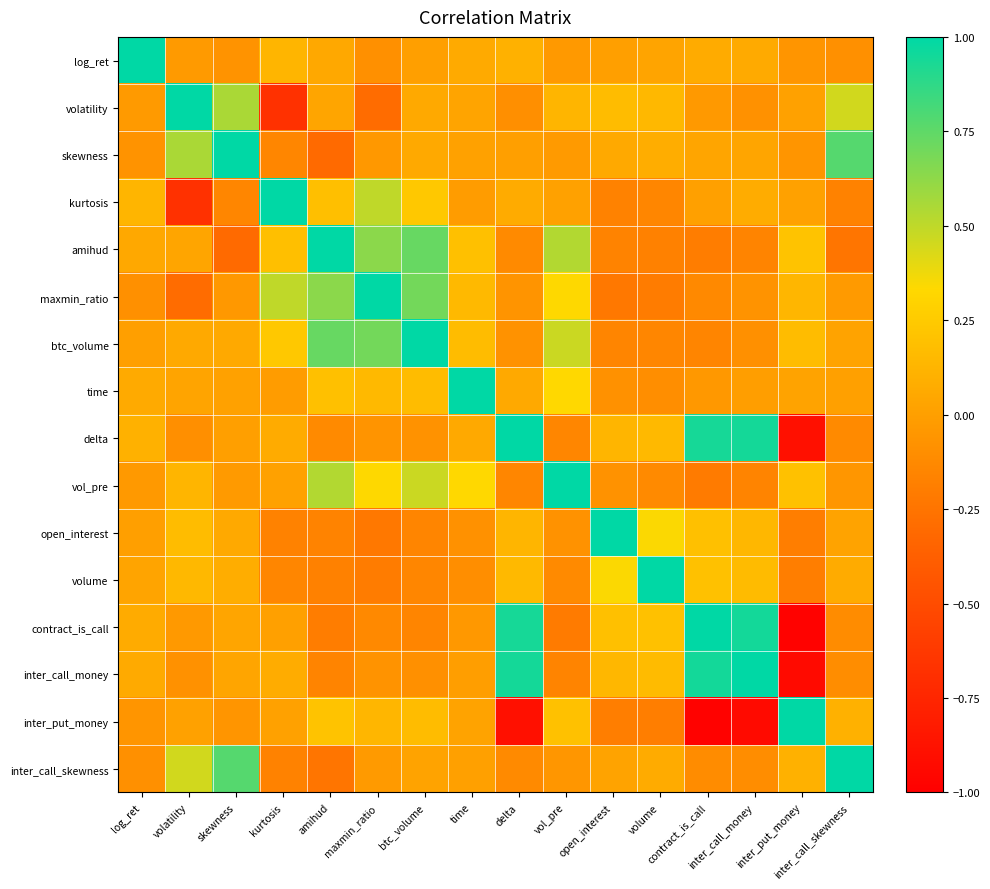

Reading left to right, extract all data points from this chart.

log_ret: log_ret=1.0	volatility=-0.0	skewness=-0.1	kurtosis=0.1	amihud=0.1	maxmin_ratio=-0.1	btc_volume=0.0	time=0.1	delta=0.1	vol_pre=-0.0	open_interest=0.0	volume=0.0	contract_is_call=0.1	inter_call_money=0.1	inter_put_money=-0.1	inter_call_skewness=-0.1
volatility: log_ret=-0.0	volatility=1.0	skewness=0.6	kurtosis=-0.7	amihud=0.0	maxmin_ratio=-0.3	btc_volume=0.1	time=0.0	delta=-0.1	vol_pre=0.1	open_interest=0.2	volume=0.1	contract_is_call=-0.0	inter_call_money=-0.1	inter_put_money=0.0	inter_call_skewness=0.5
skewness: log_ret=-0.1	volatility=0.6	skewness=1.0	kurtosis=-0.1	amihud=-0.3	maxmin_ratio=-0.0	btc_volume=0.1	time=0.0	delta=0.0	vol_pre=-0.0	open_interest=0.1	volume=0.1	contract_is_call=0.0	inter_call_money=0.0	inter_put_money=-0.1	inter_call_skewness=0.8
kurtosis: log_ret=0.1	volatility=-0.7	skewness=-0.1	kurtosis=1.0	amihud=0.2	maxmin_ratio=0.5	btc_volume=0.2	time=-0.0	delta=0.1	vol_pre=0.0	open_interest=-0.2	volume=-0.1	contract_is_call=0.0	inter_call_money=0.1	inter_put_money=0.0	inter_call_skewness=-0.2
amihud: log_ret=0.1	volatility=0.0	skewness=-0.3	kurtosis=0.2	amihud=1.0	maxmin_ratio=0.6	btc_volume=0.7	time=0.2	delta=-0.1	vol_pre=0.5	open_interest=-0.2	volume=-0.2	contract_is_call=-0.2	inter_call_money=-0.2	inter_put_money=0.2	inter_call_skewness=-0.2
maxmin_ratio: log_ret=-0.1	volatility=-0.3	skewness=-0.0	kurtosis=0.5	amihud=0.6	maxmin_ratio=1.0	btc_volume=0.7	time=0.2	delta=-0.1	vol_pre=0.3	open_interest=-0.2	volume=-0.2	contract_is_call=-0.1	inter_call_money=-0.1	inter_put_money=0.1	inter_call_skewness=-0.0
btc_volume: log_ret=0.0	volatility=0.1	skewness=0.1	kurtosis=0.2	amihud=0.7	maxmin_ratio=0.7	btc_volume=1.0	time=0.2	delta=-0.1	vol_pre=0.5	open_interest=-0.1	volume=-0.1	contract_is_call=-0.1	inter_call_money=-0.1	inter_put_money=0.2	inter_call_skewness=0.0
time: log_ret=0.1	volatility=0.0	skewness=0.0	kurtosis=-0.0	amihud=0.2	maxmin_ratio=0.2	btc_volume=0.2	time=1.0	delta=0.1	vol_pre=0.3	open_interest=-0.1	volume=-0.1	contract_is_call=-0.0	inter_call_money=-0.0	inter_put_money=0.0	inter_call_skewness=0.0
delta: log_ret=0.1	volatility=-0.1	skewness=0.0	kurtosis=0.1	amihud=-0.1	maxmin_ratio=-0.1	btc_volume=-0.1	time=0.1	delta=1.0	vol_pre=-0.1	open_interest=0.1	volume=0.2	contract_is_call=0.9	inter_call_money=0.9	inter_put_money=-0.9	inter_call_skewness=-0.1
vol_pre: log_ret=-0.0	volatility=0.1	skewness=-0.0	kurtosis=0.0	amihud=0.5	maxmin_ratio=0.3	btc_volume=0.5	time=0.3	delta=-0.1	vol_pre=1.0	open_interest=-0.1	volume=-0.1	contract_is_call=-0.2	inter_call_money=-0.2	inter_put_money=0.2	inter_call_skewness=-0.1
open_interest: log_ret=0.0	volatility=0.2	skewness=0.1	kurtosis=-0.2	amihud=-0.2	maxmin_ratio=-0.2	btc_volume=-0.1	time=-0.1	delta=0.1	vol_pre=-0.1	open_interest=1.0	volume=0.3	contract_is_call=0.2	inter_call_money=0.1	inter_put_money=-0.2	inter_call_skewness=0.0
volume: log_ret=0.0	volatility=0.1	skewness=0.1	kurtosis=-0.1	amihud=-0.2	maxmin_ratio=-0.2	btc_volume=-0.1	time=-0.1	delta=0.2	vol_pre=-0.1	open_interest=0.3	volume=1.0	contract_is_call=0.2	inter_call_money=0.2	inter_put_money=-0.2	inter_call_skewness=0.1
contract_is_call: log_ret=0.1	volatility=-0.0	skewness=0.0	kurtosis=0.0	amihud=-0.2	maxmin_ratio=-0.1	btc_volume=-0.1	time=-0.0	delta=0.9	vol_pre=-0.2	open_interest=0.2	volume=0.2	contract_is_call=1.0	inter_call_money=0.9	inter_put_money=-1.0	inter_call_skewness=-0.1
inter_call_money: log_ret=0.1	volatility=-0.1	skewness=0.0	kurtosis=0.1	amihud=-0.2	maxmin_ratio=-0.1	btc_volume=-0.1	time=-0.0	delta=0.9	vol_pre=-0.2	open_interest=0.1	volume=0.2	contract_is_call=0.9	inter_call_money=1.0	inter_put_money=-0.9	inter_call_skewness=-0.1
inter_put_money: log_ret=-0.1	volatility=0.0	skewness=-0.1	kurtosis=0.0	amihud=0.2	maxmin_ratio=0.1	btc_volume=0.2	time=0.0	delta=-0.9	vol_pre=0.2	open_interest=-0.2	volume=-0.2	contract_is_call=-1.0	inter_call_money=-0.9	inter_put_money=1.0	inter_call_skewness=0.1
inter_call_skewness: log_ret=-0.1	volatility=0.5	skewness=0.8	kurtosis=-0.2	amihud=-0.2	maxmin_ratio=-0.0	btc_volume=0.0	time=0.0	delta=-0.1	vol_pre=-0.1	open_interest=0.0	volume=0.1	contract_is_call=-0.1	inter_call_money=-0.1	inter_put_money=0.1	inter_call_skewness=1.0